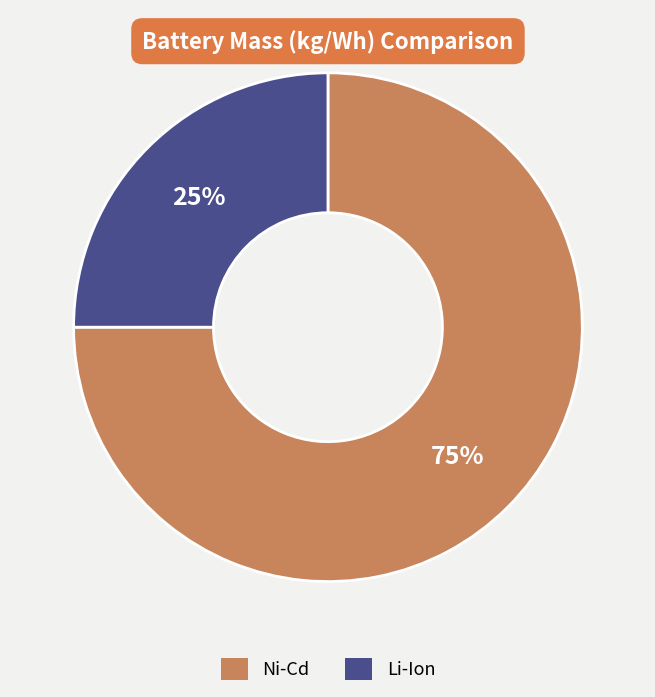

To the nearest percent, what is the average slice percentage?

50%